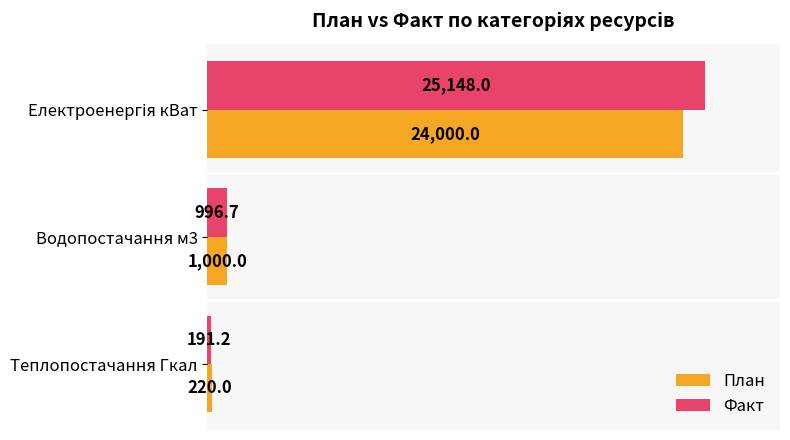

What are all the series names shown in the legend?

План, Факт